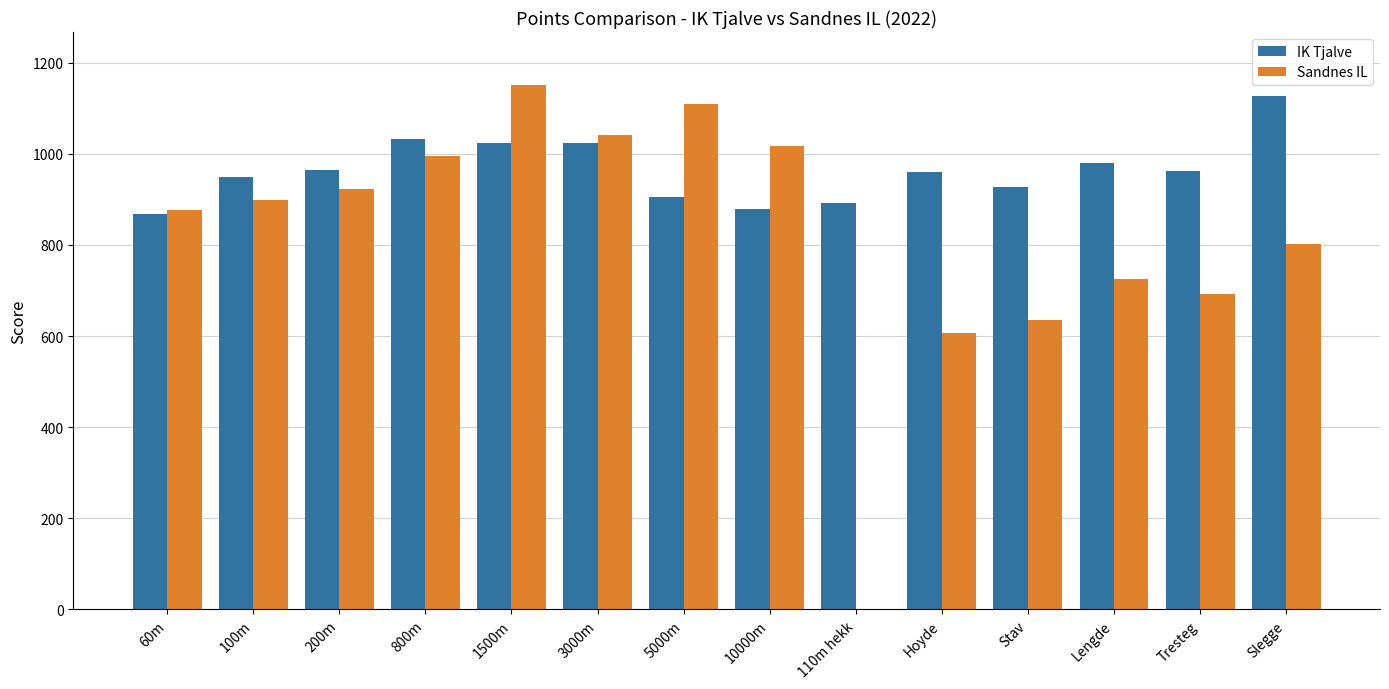

What is the maximum value shown in the chart?

1152